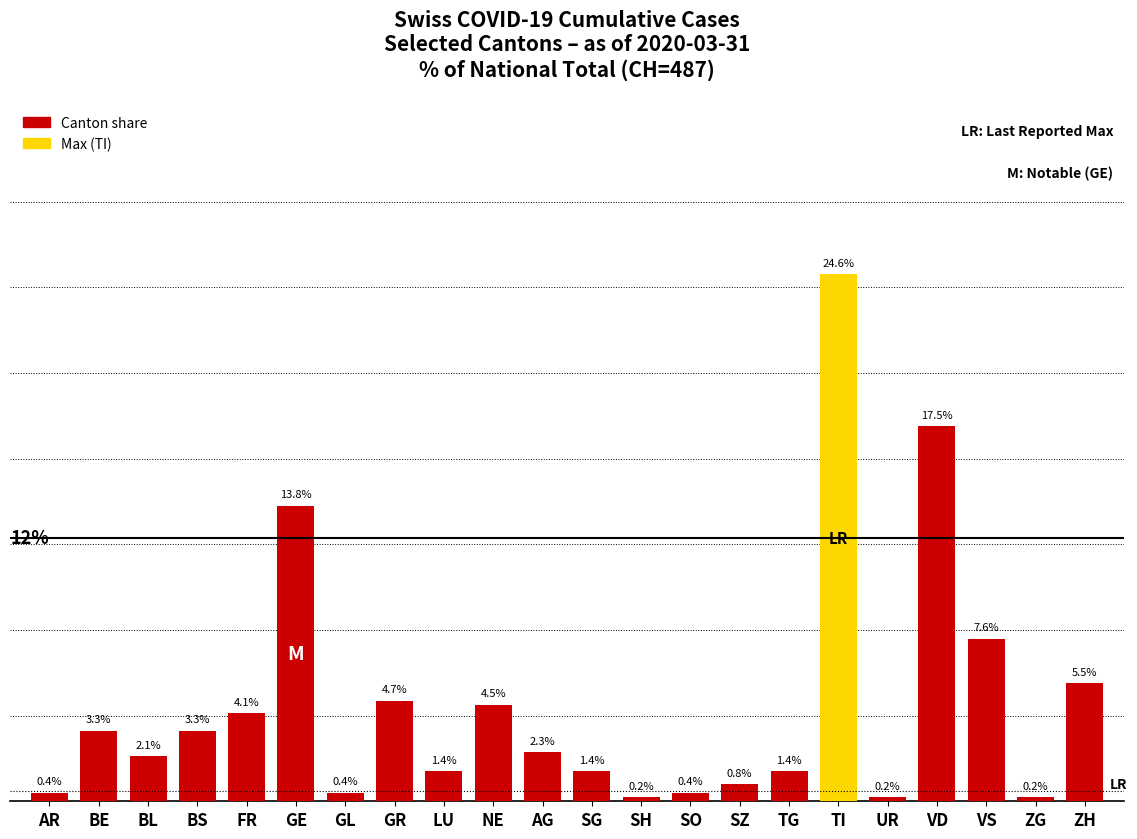

Does the chart contain any negative values?

No